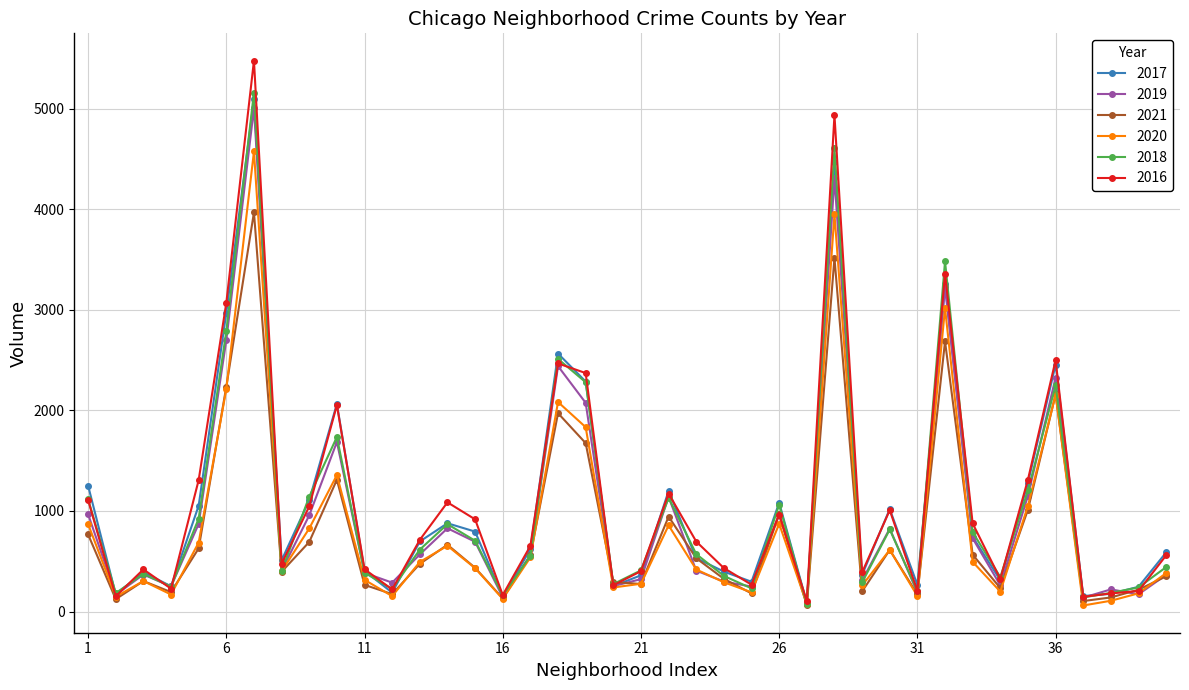

Count the number of categories in the chart.

40